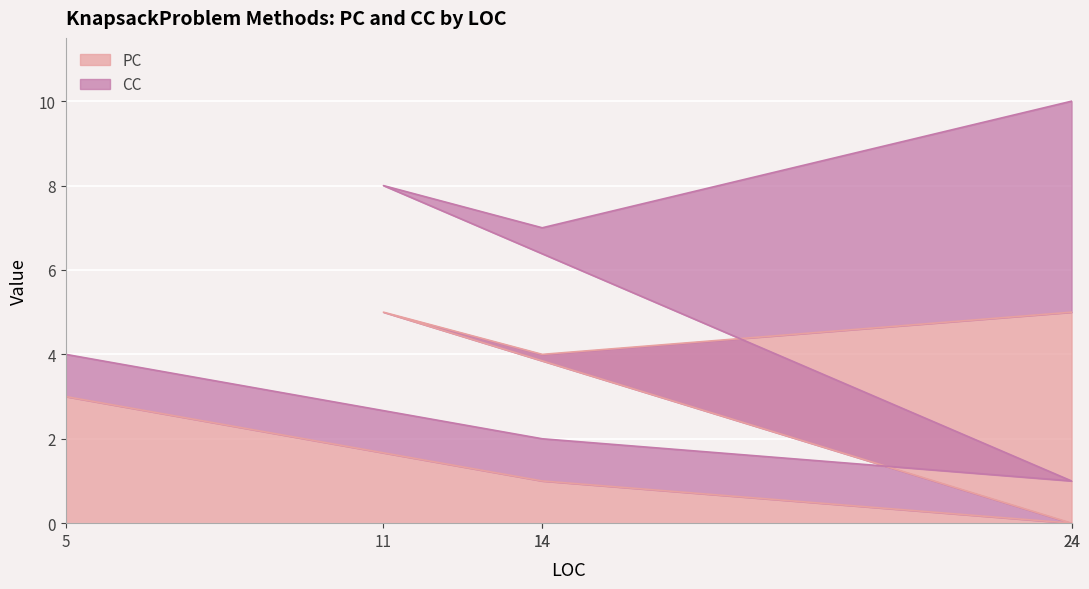

At which category does the data reach its first local peak?

11